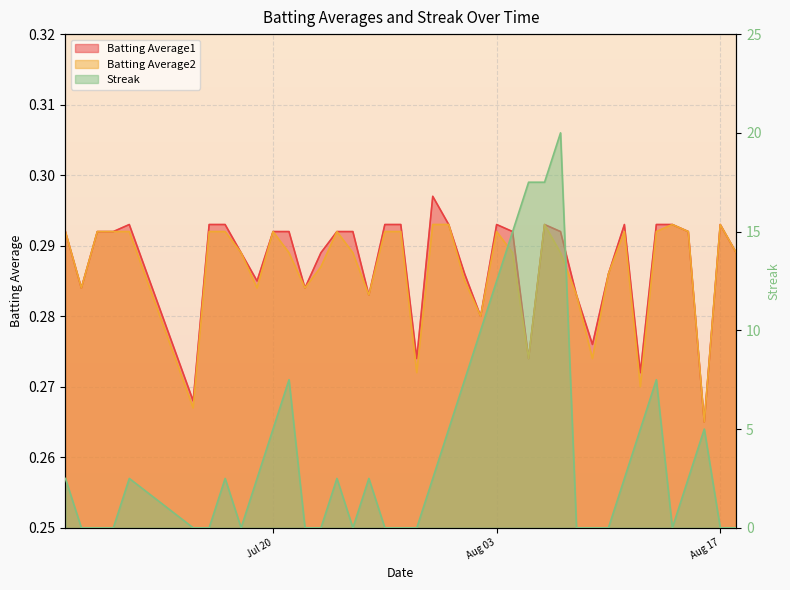

Is it true that Batting Average1 equals 0.5 at 26?

False